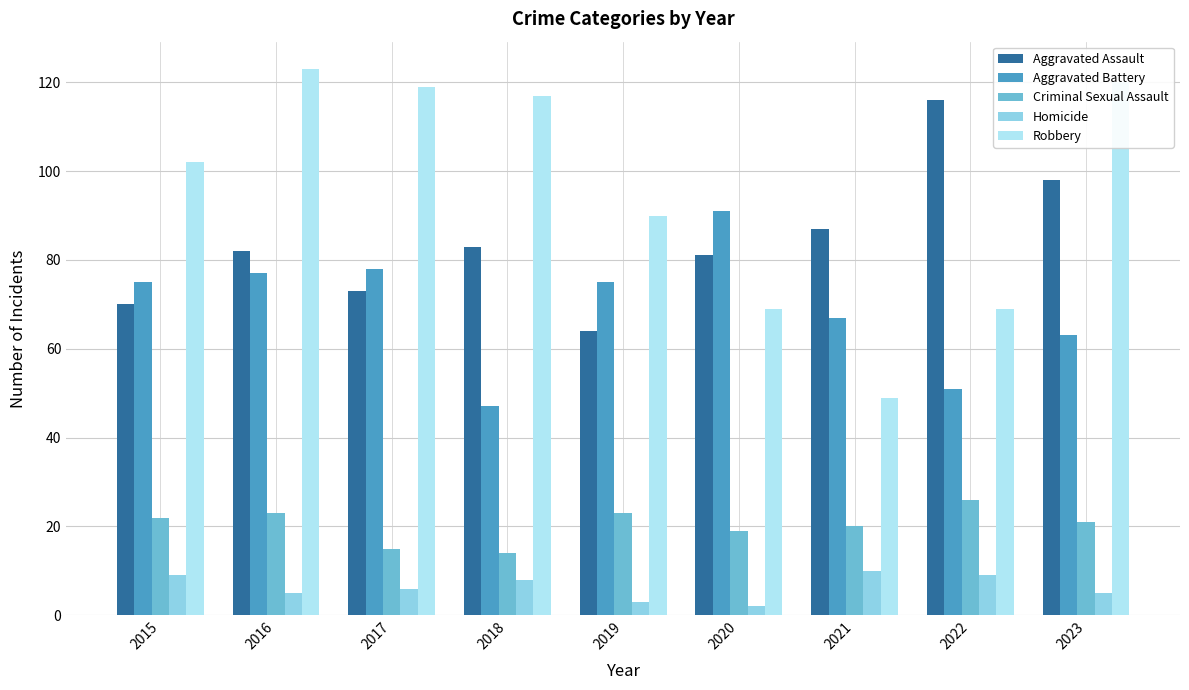

Which series changed the most between 2015 and 2019?

Robbery